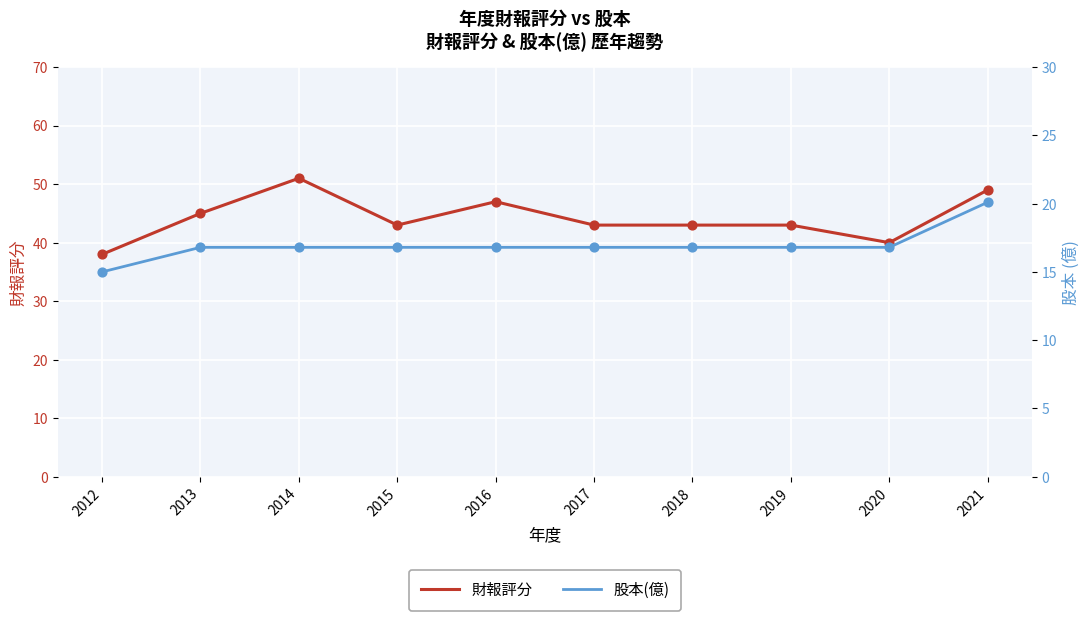

At which category is the sum across all series the highest?

2021